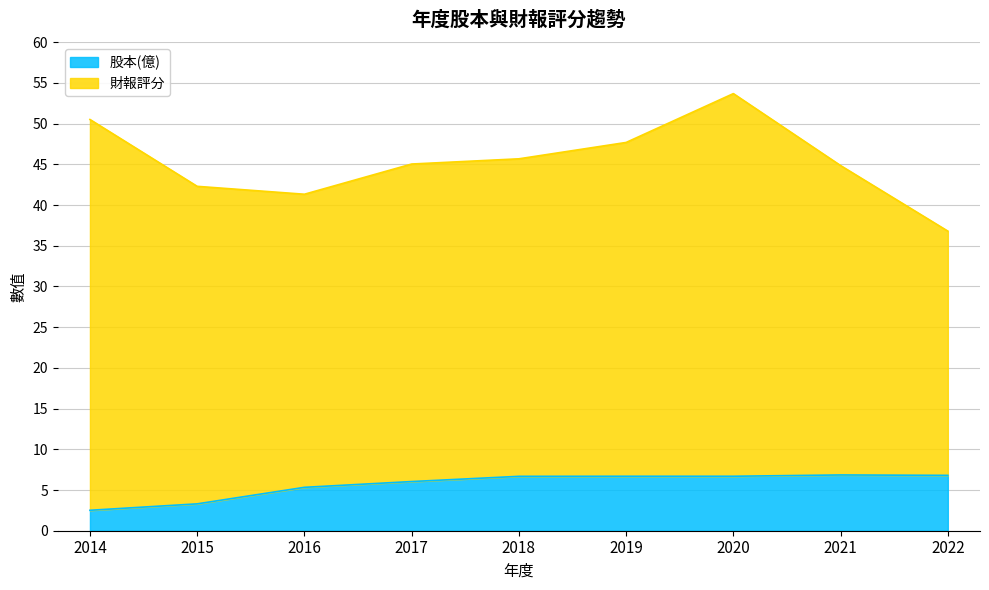

What is the difference between the second highest and second lowest values?

3.5